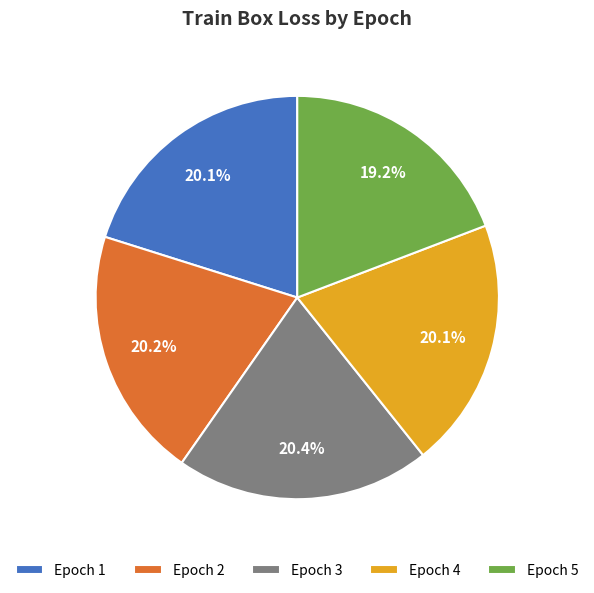

Which category has the smallest portion of the pie?

Epoch 5